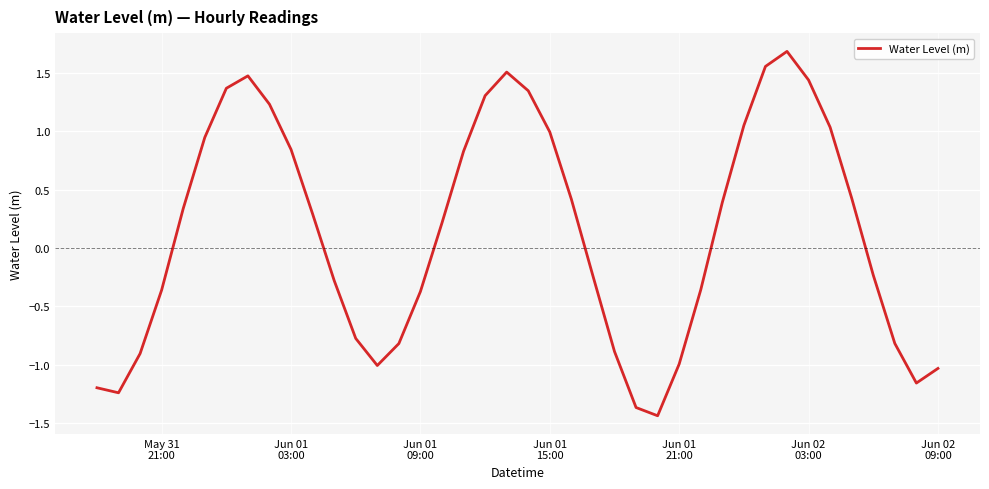

What is the difference between the maximum and minimum values?

3.1